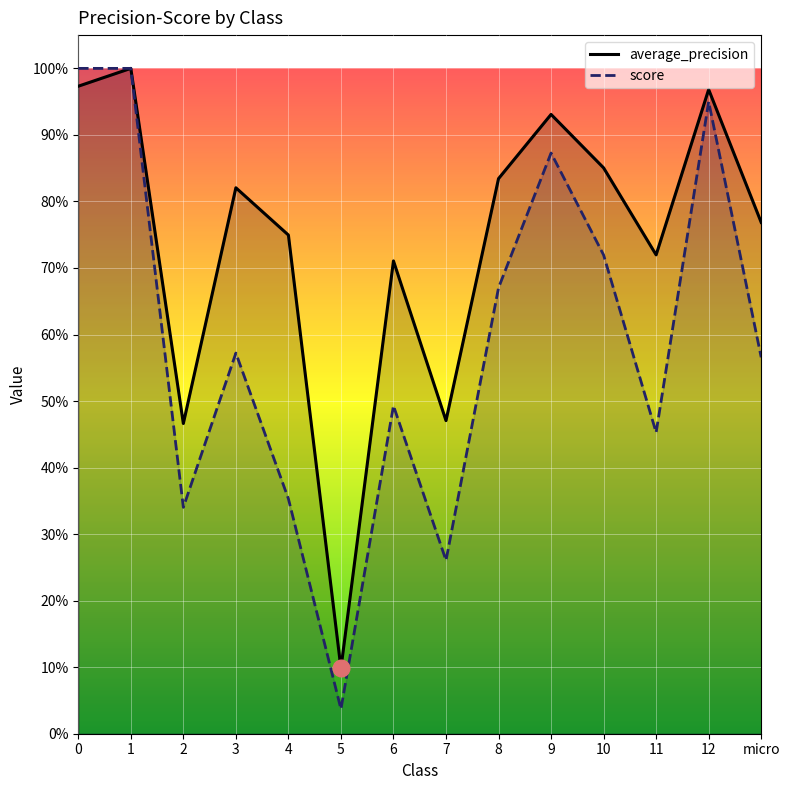

The score series shows 0.9 at 8. True or false?

False